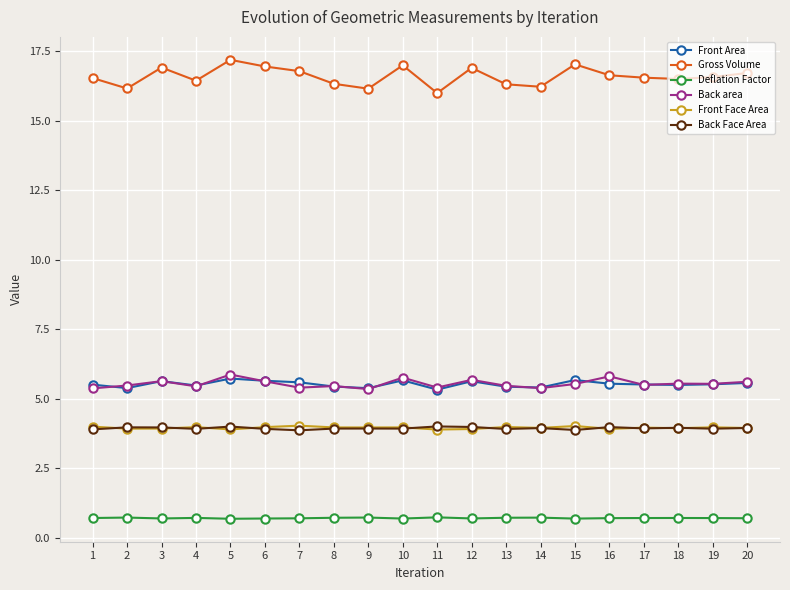

True or false: Deflation Factor and Back Face Area cross at least once.

False